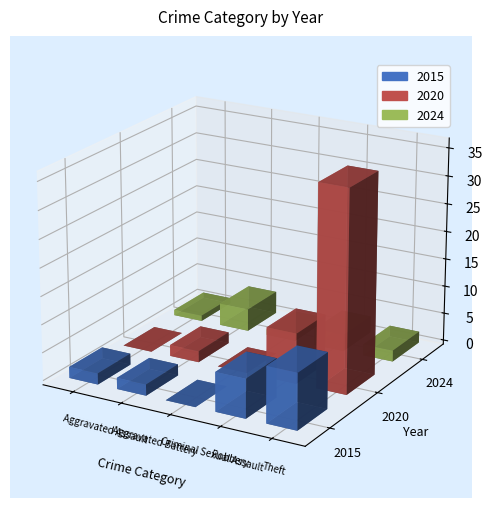

How many values in the 2020 series exceed 2?

2